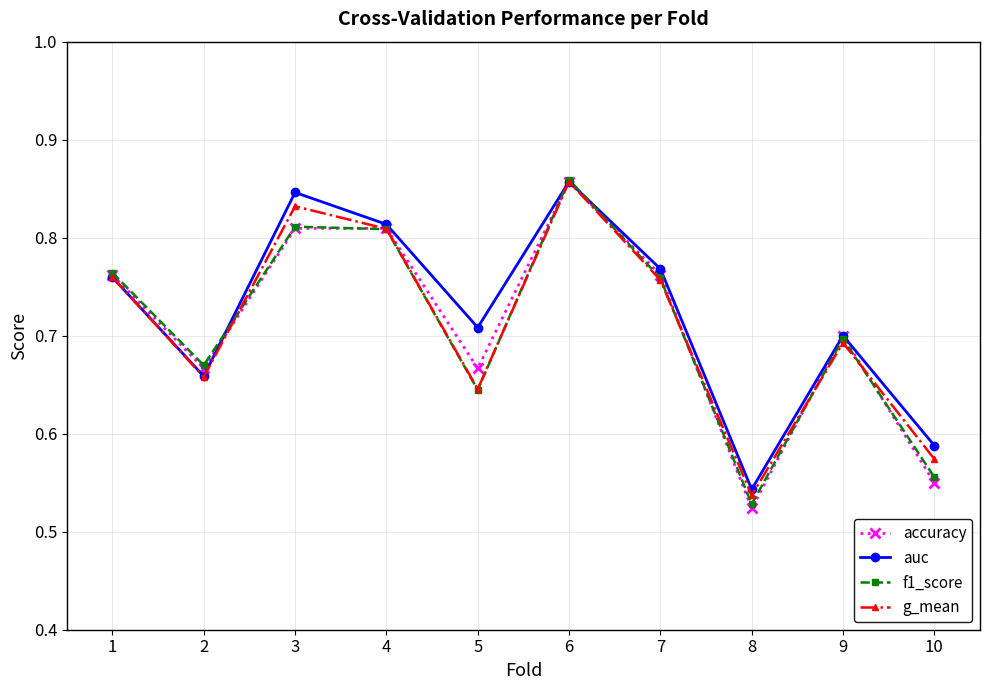

True or false: f1_score has more than 1 points higher than both neighbors.

True